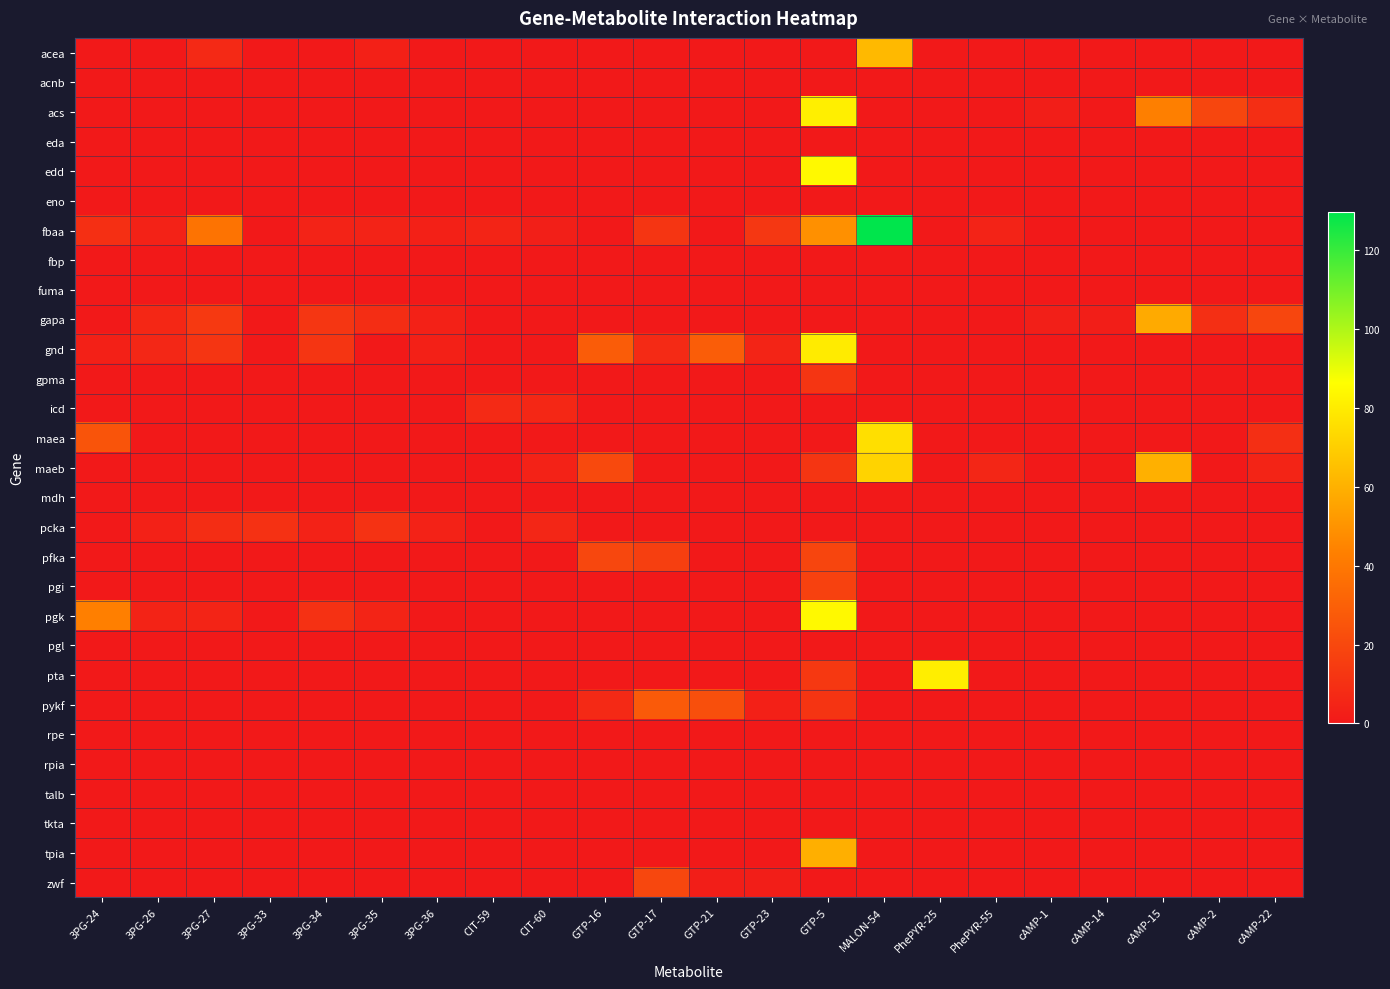

How many distinct data groups are displayed?

29